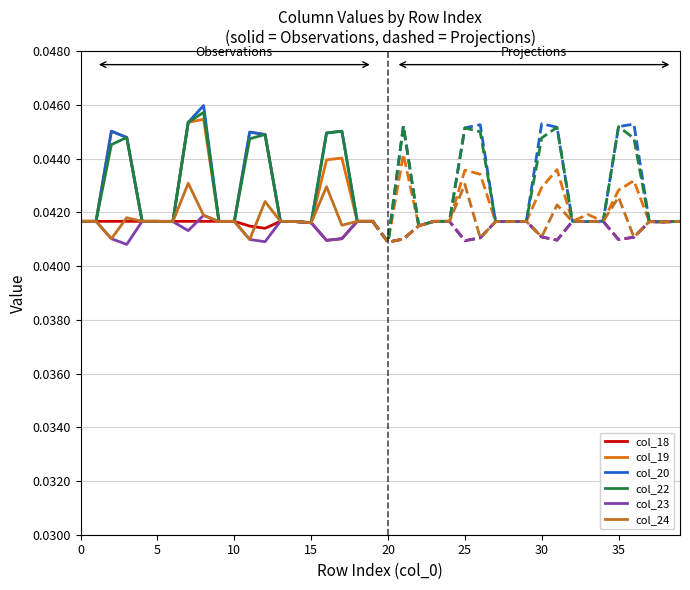

At which label does col_24 reach its minimum?

11